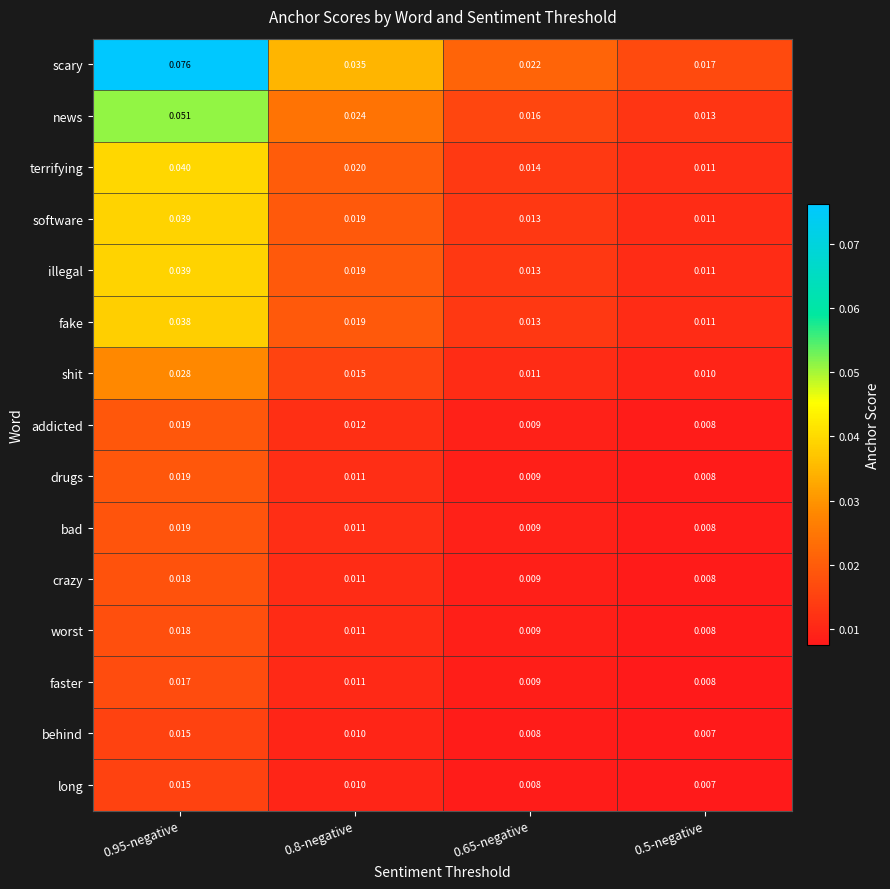

Which series has the largest range (max minus min)?

scary